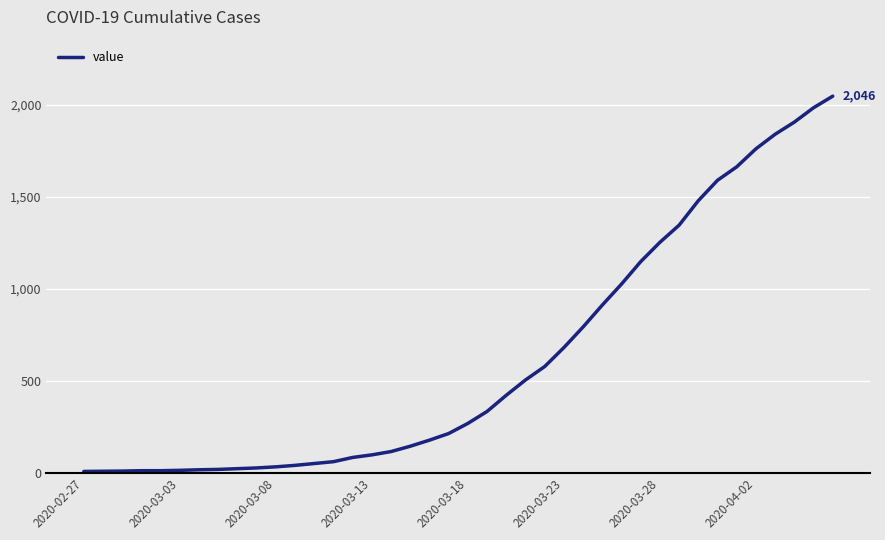

What is the maximum value shown in the chart?

2046